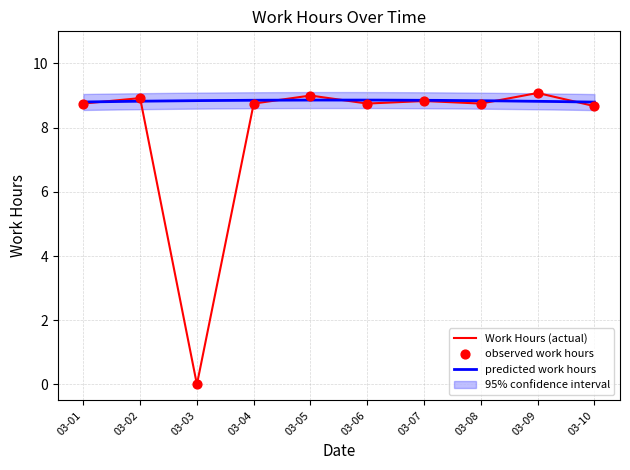

Where is Work Hours (actual) nearest to the value 4?

03-03